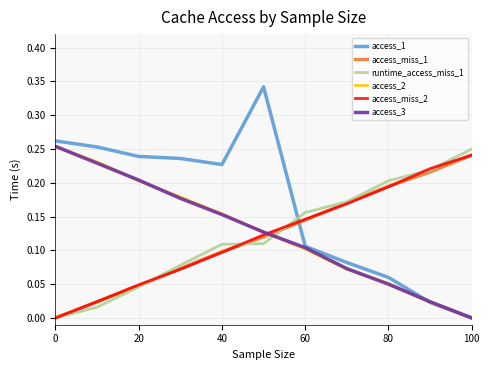

True or false: runtime_access_miss_1 and access_1 intersect in this chart.

True